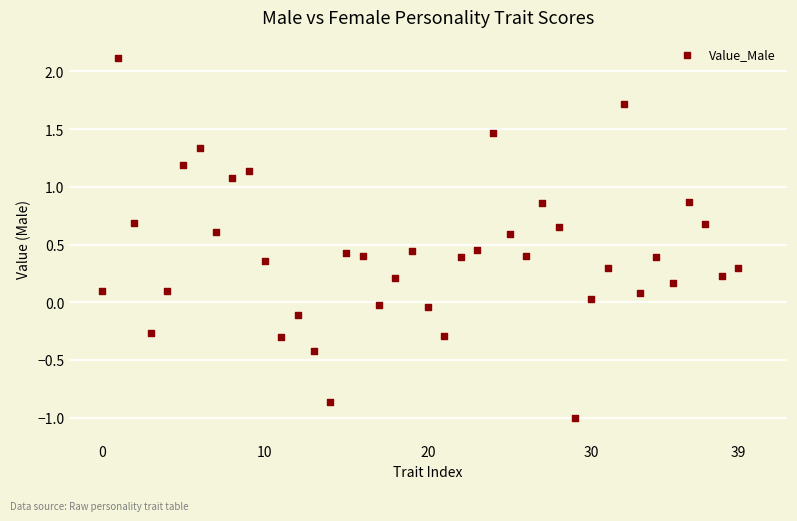

What is the range of Y values (max minus min)?

3.1